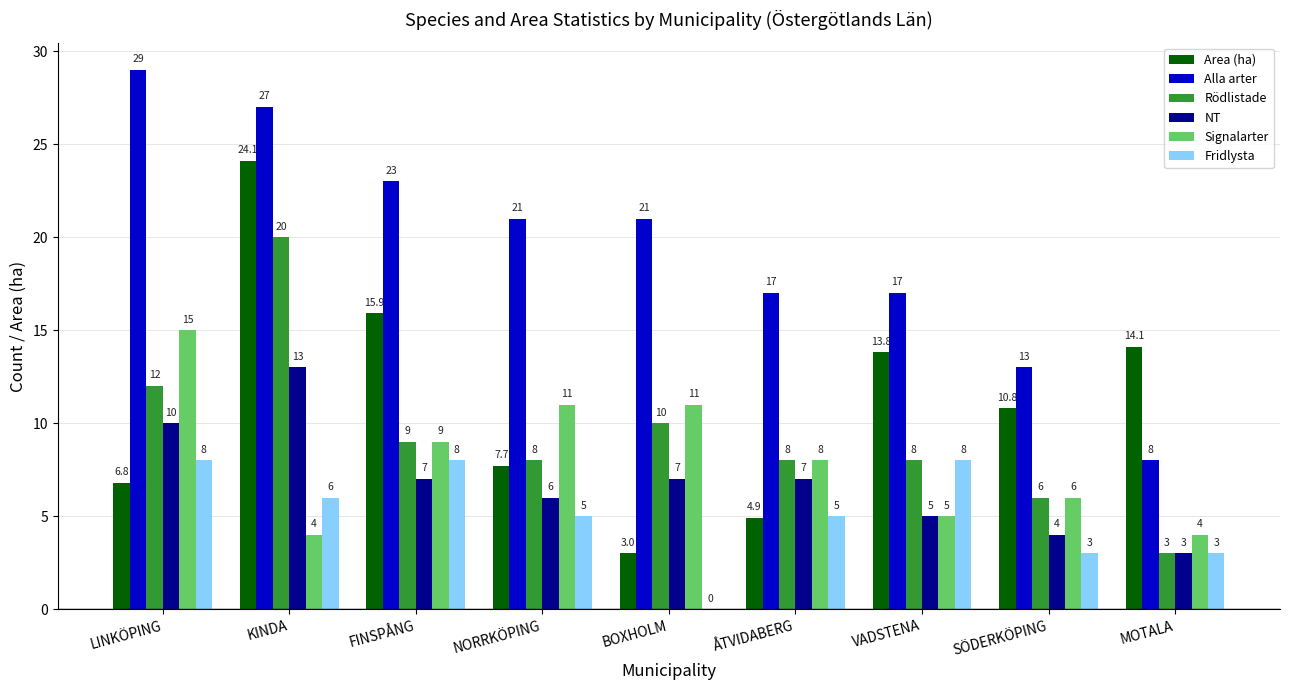

Reading left to right, what are all the values shown in this chart?

Area (ha): 6.8	24.1	15.9	7.7	3.0	4.9	13.8	10.8	14.1
Alla arter: 29.0	27.0	23.0	21.0	21.0	17.0	17.0	13.0	8.0
Rödlistade: 12.0	20.0	9.0	8.0	10.0	8.0	8.0	6.0	3.0
NT: 10.0	13.0	7.0	6.0	7.0	7.0	5.0	4.0	3.0
Signalarter: 15.0	4.0	9.0	11.0	11.0	8.0	5.0	6.0	4.0
Fridlysta: 8.0	6.0	8.0	5.0	0.0	5.0	8.0	3.0	3.0